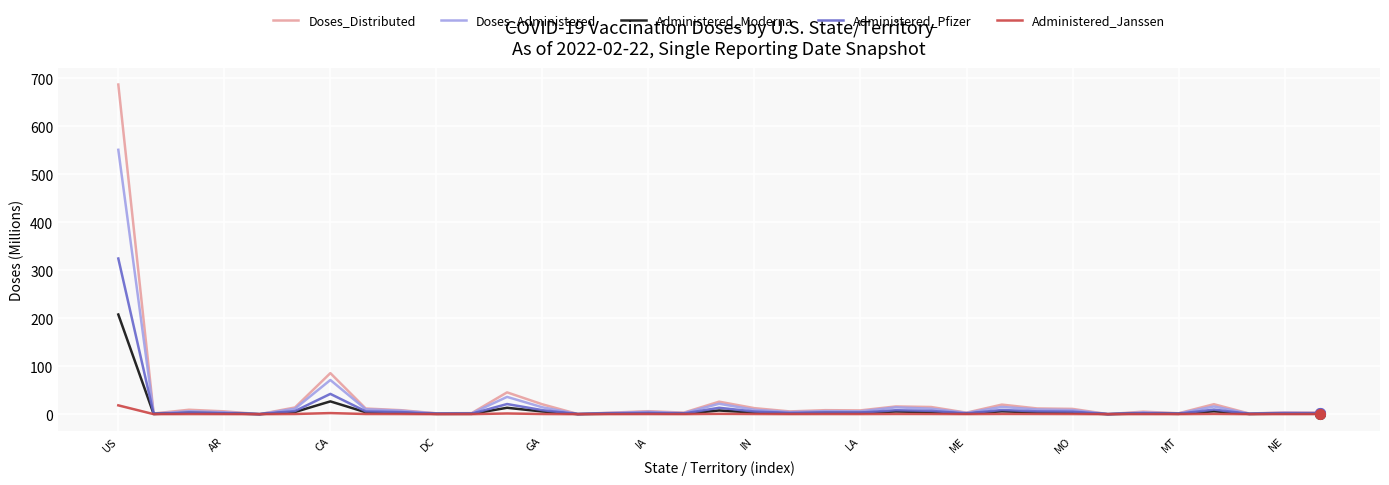

What is the highest value of the Administered_Moderna series?

207.7